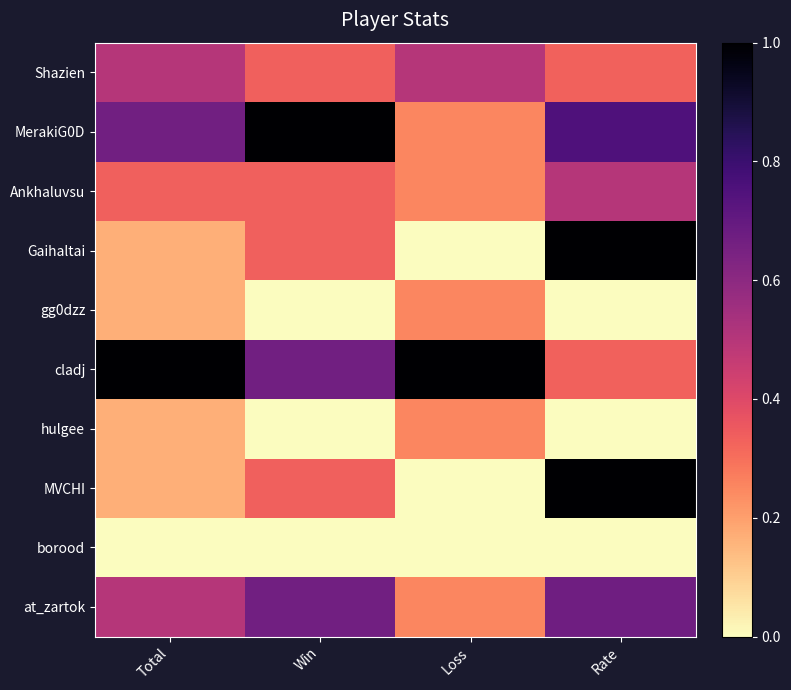

Reading left to right, transcribe all the data shown in this chart.

Shazien: Total=0.5	Win=0.3	Loss=0.5	Rate=0.3
MerakiG0D: Total=0.7	Win=1.0	Loss=0.2	Rate=0.8
Ankhaluvsu: Total=0.3	Win=0.3	Loss=0.2	Rate=0.5
Gaihaltai: Total=0.2	Win=0.3	Loss=0.0	Rate=1.0
gg0dzz: Total=0.2	Win=0.0	Loss=0.2	Rate=0.0
cladj: Total=1.0	Win=0.7	Loss=1.0	Rate=0.3
hulgee: Total=0.2	Win=0.0	Loss=0.2	Rate=0.0
MVCHI: Total=0.2	Win=0.3	Loss=0.0	Rate=1.0
borood: Total=0.0	Win=0.0	Loss=0.0	Rate=0.0
at_zartok: Total=0.5	Win=0.7	Loss=0.2	Rate=0.7